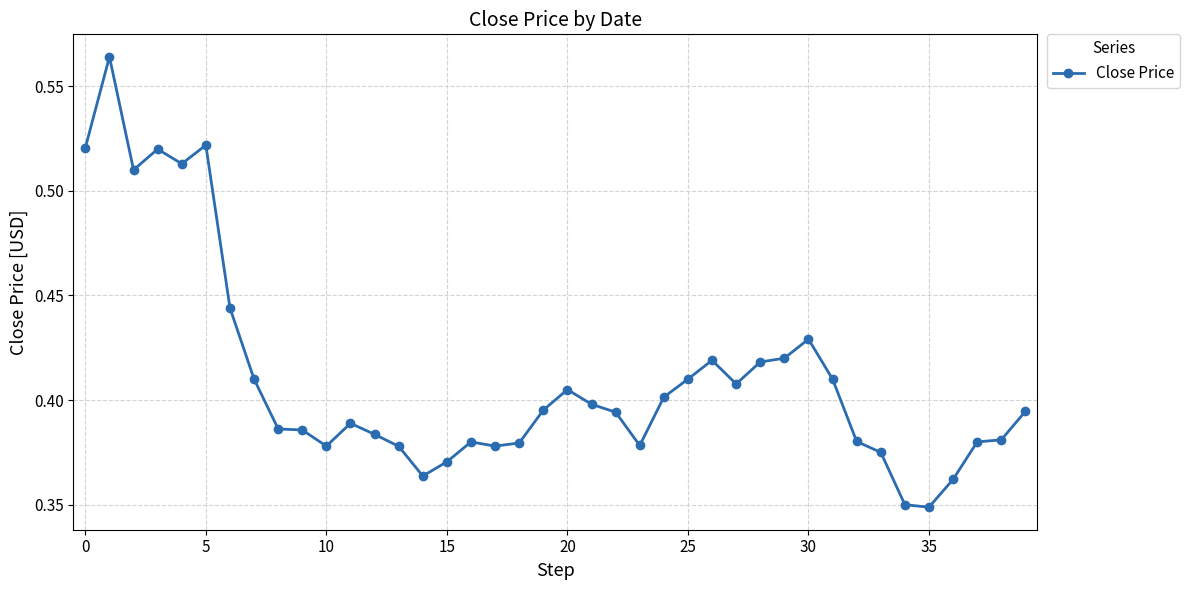

What is the sum of all values?

16.4